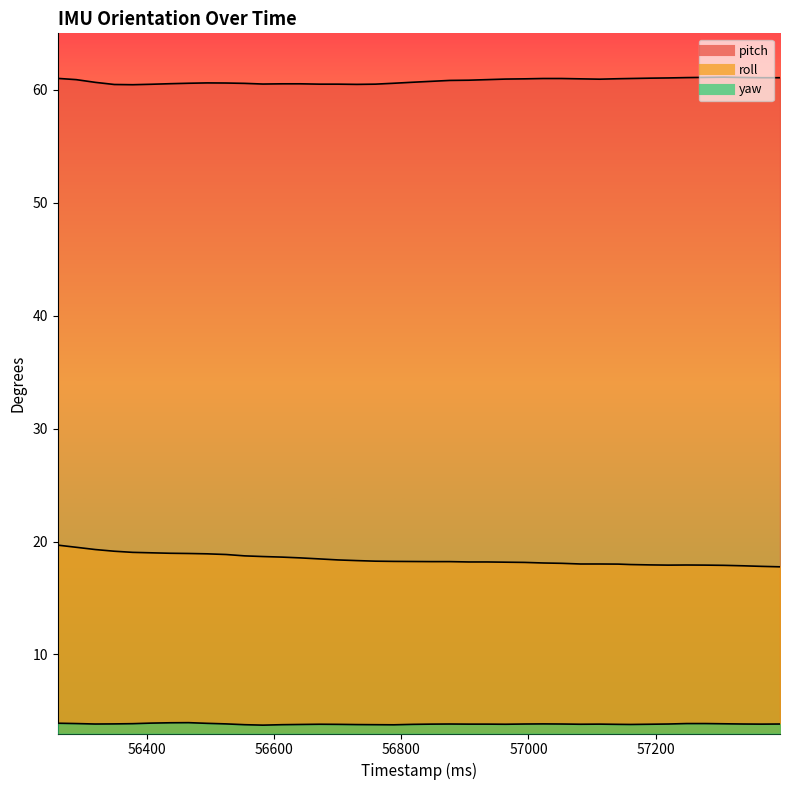

How many lines are shown in the chart?

3